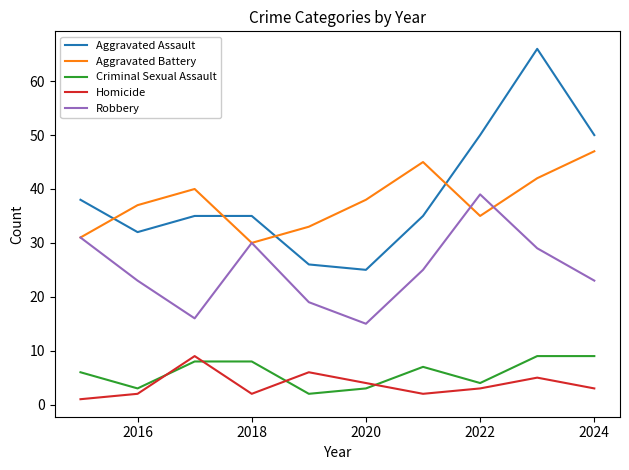

What is the greatest value displayed?

66